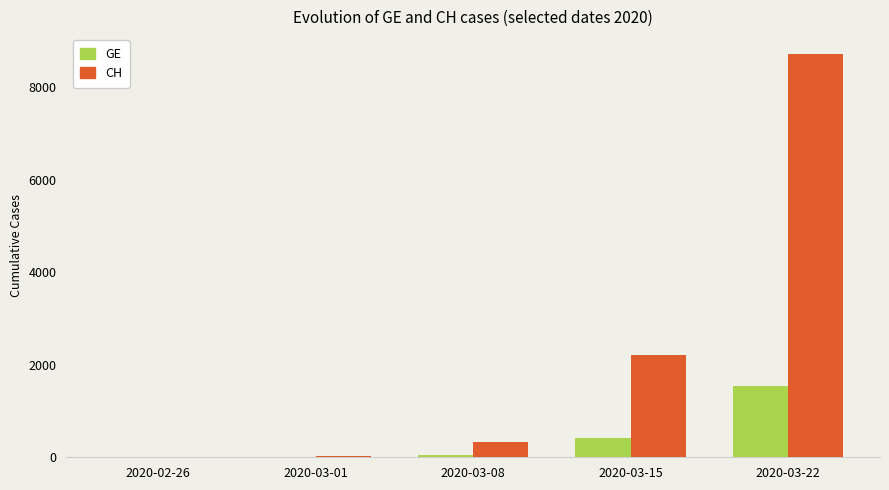

The value of GE at 2020-03-22 is 1549. True or false?

True